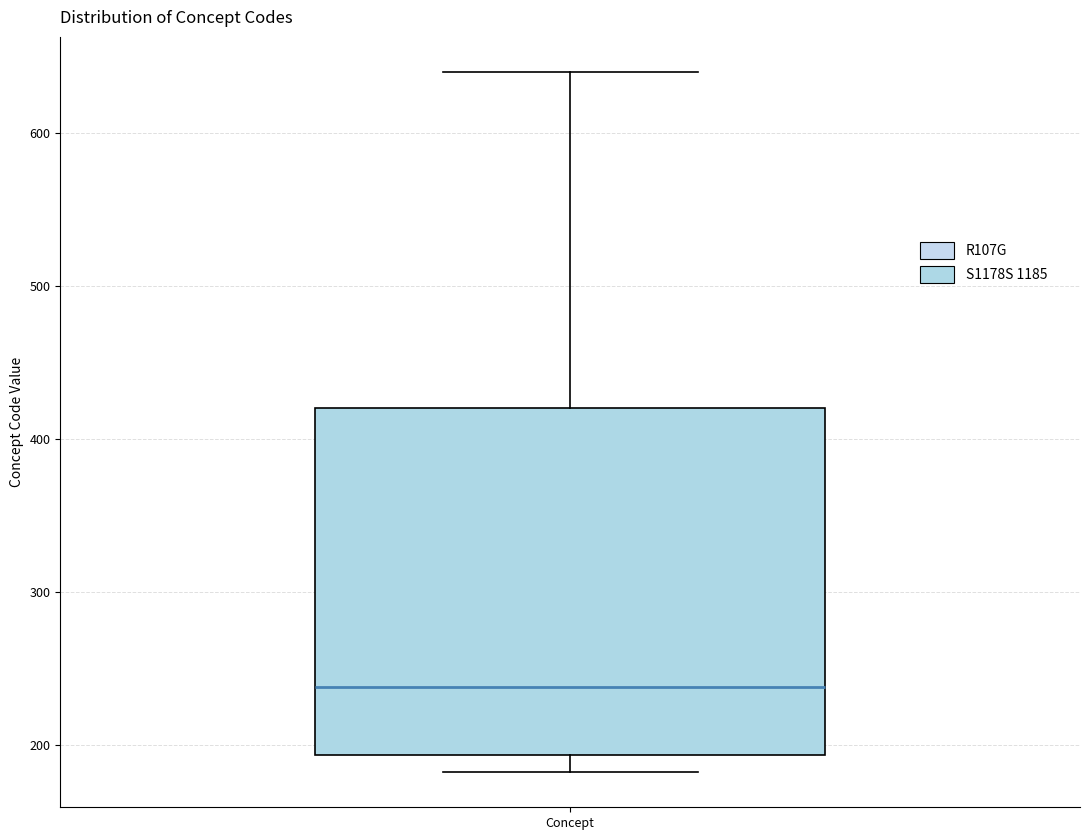

Where is the lower edge of the box for Concept on the y-axis? The values are not printed on the chart, so give them approximately, as read against the axis.

190